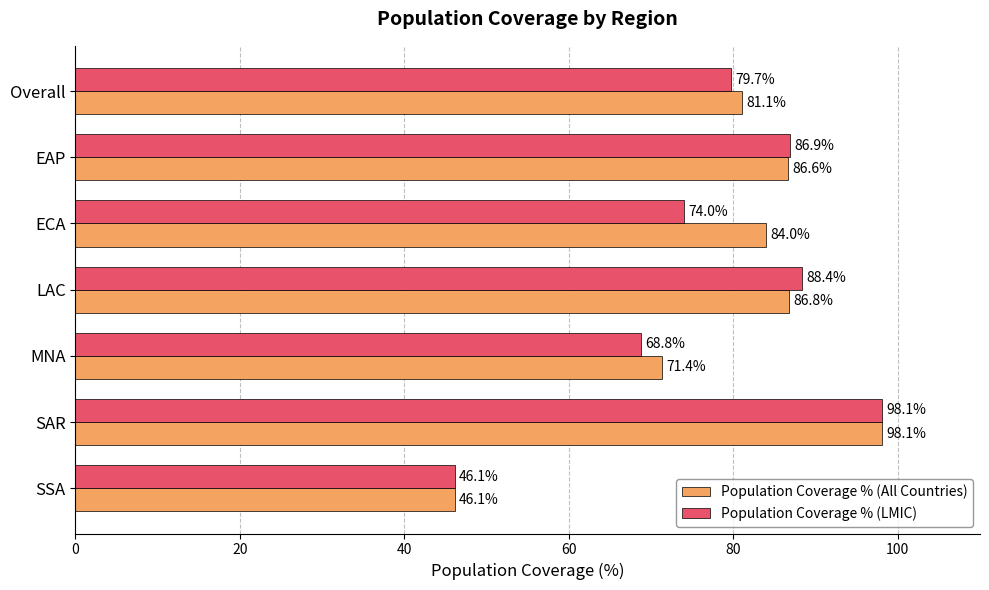

What is the minimum value for Population Coverage % (LMIC)?

46.1